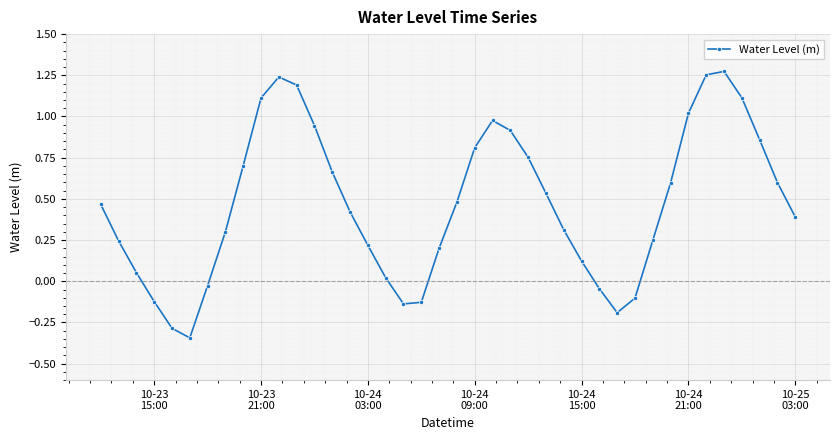

What is the sum of all values?

18.7